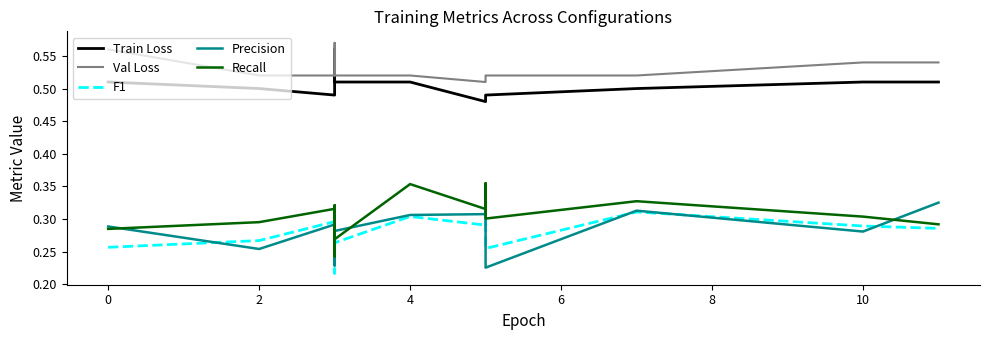

Rank the series by their maximum value, from highest to lowest.

Val Loss, Train Loss, Recall, F1, Precision